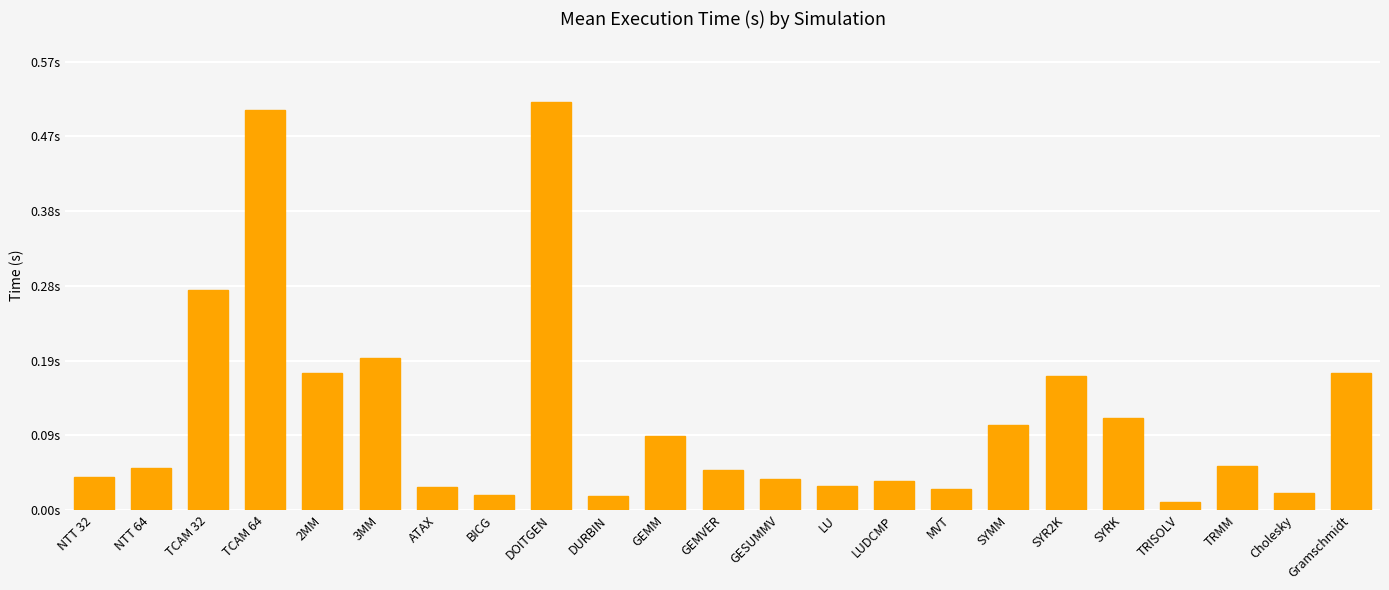

Are the bars horizontal?

No